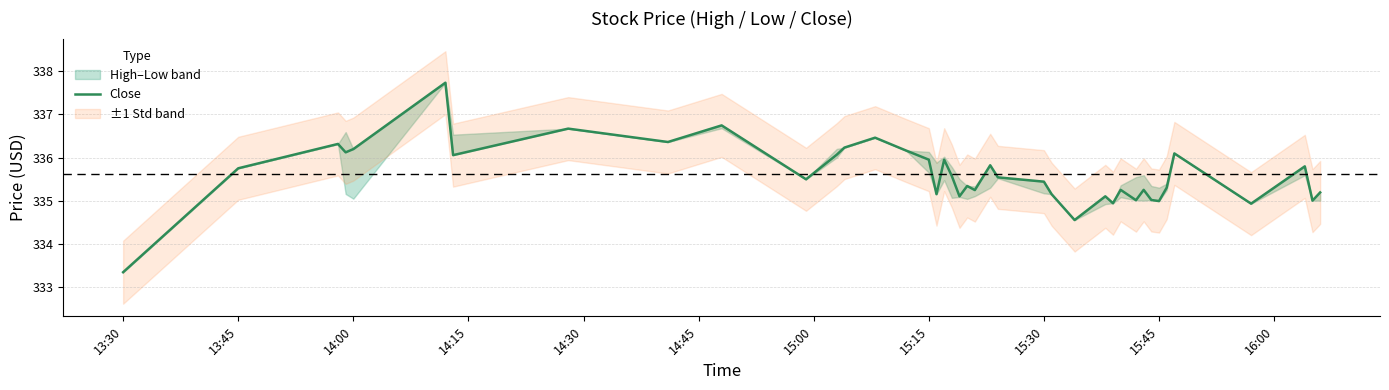

What is the minimum value for Close?

333.3